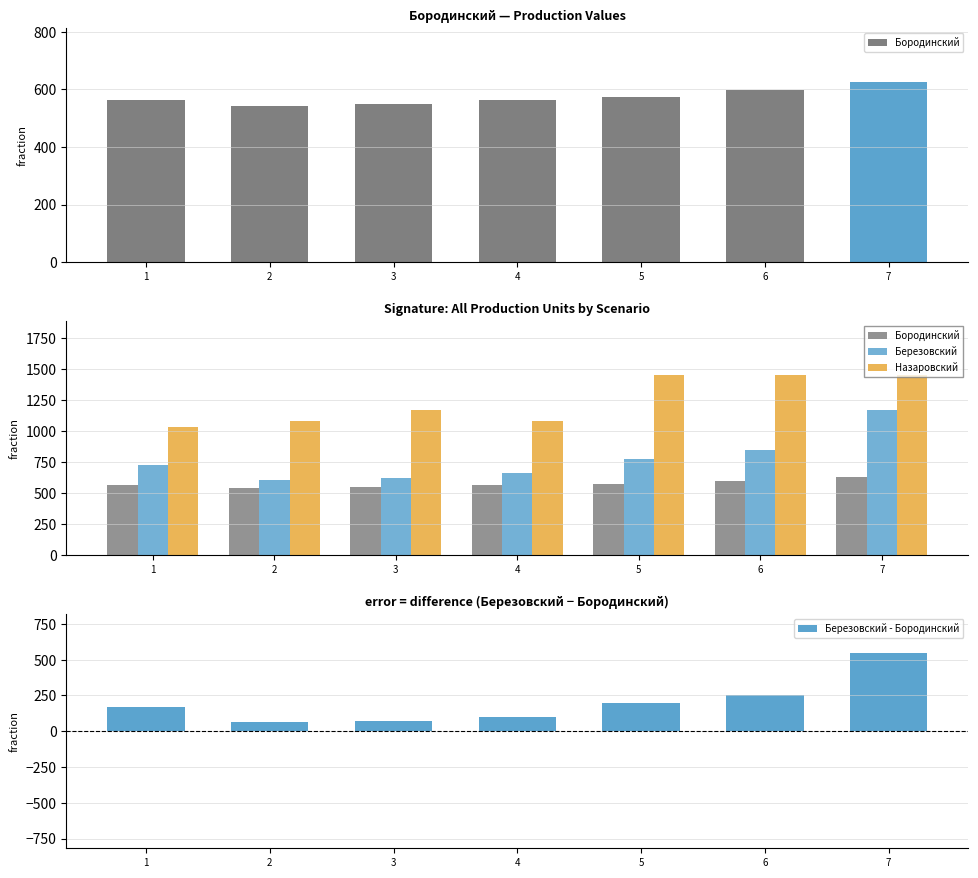

List the series in order of their overall mean, highest first.

Назаровский, Березовский, Бородинский